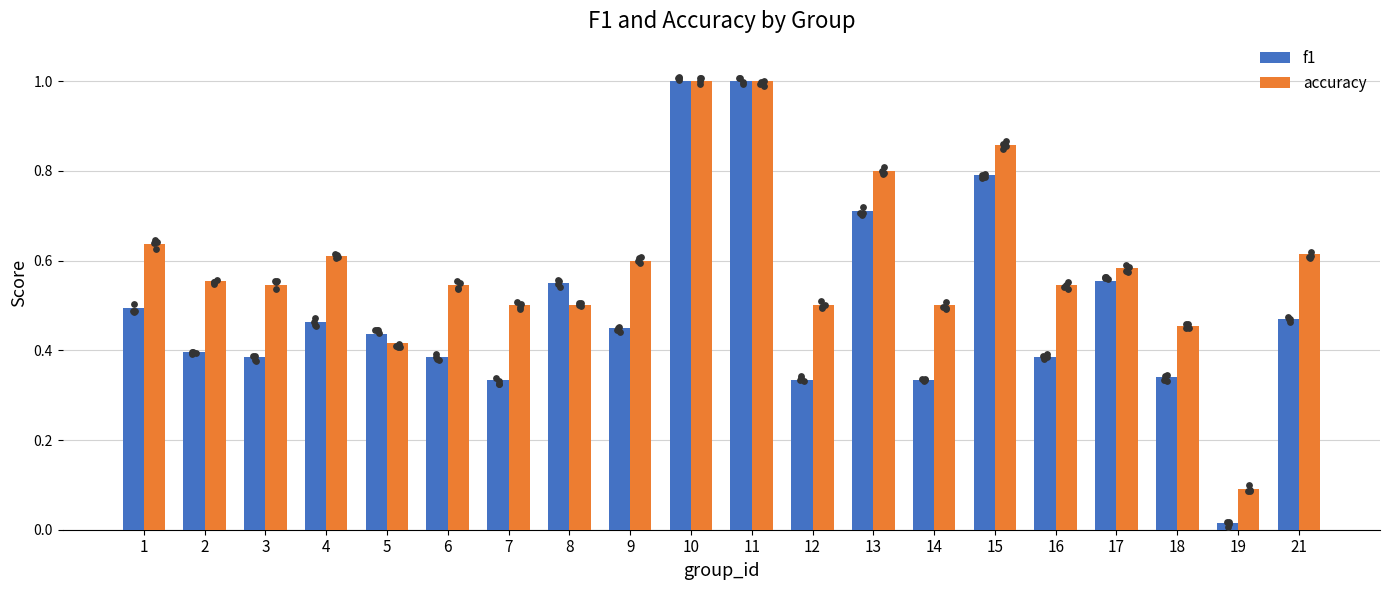

At which category is the sum across all series the highest?

10